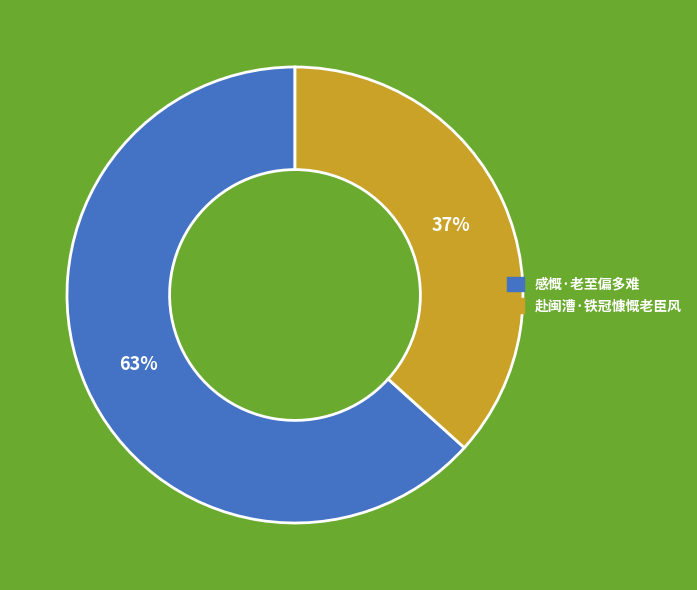

How many slices are in this pie chart?

2